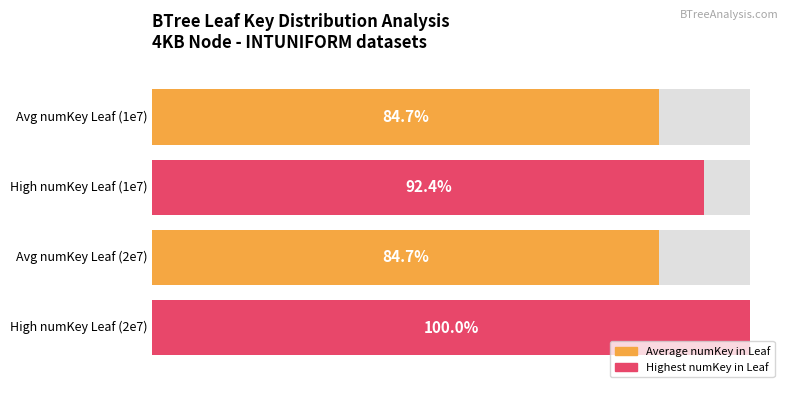

Between INTUNIFORM=2e7 (4KB Node) and INTUNIFORM=1e7 (4KB Node), which is larger?

INTUNIFORM=2e7 (4KB Node)